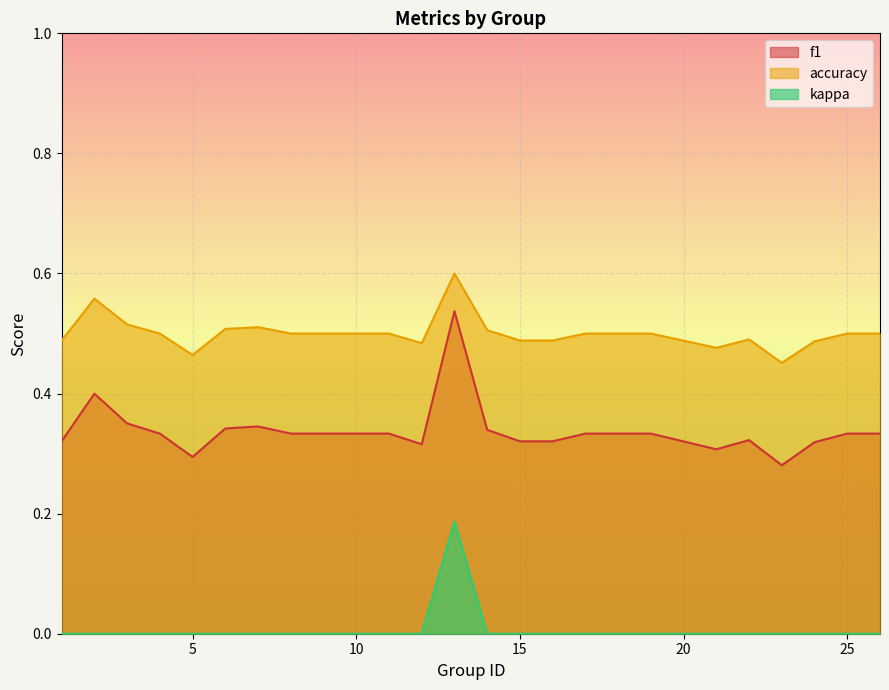

What is the sum of the f1 values at 12 and 10?

0.6